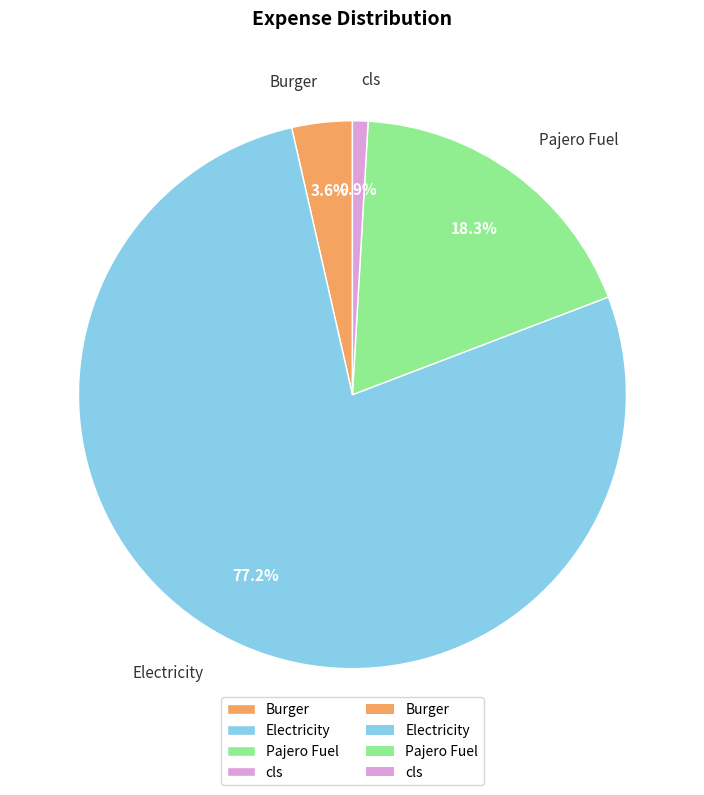

How many slices are in this pie chart?

4